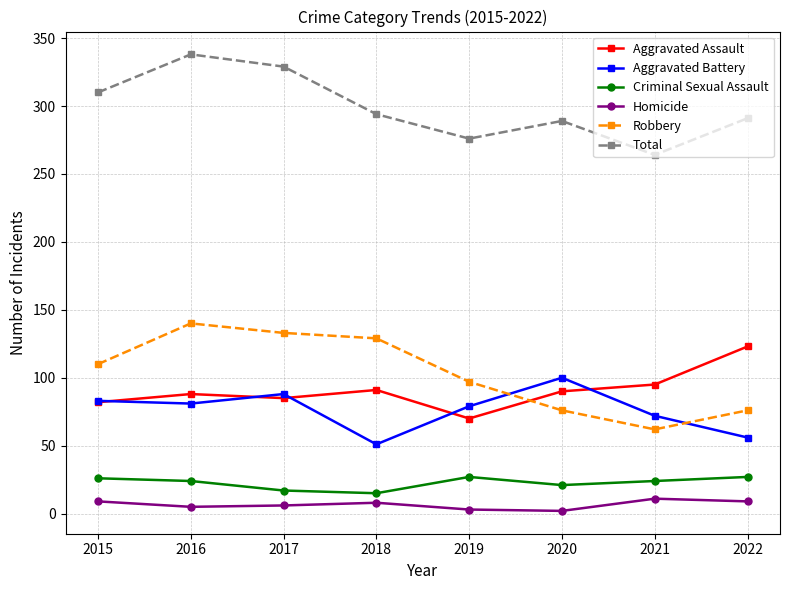

Rank the series at 2021 from lowest to highest value.

Homicide, Criminal Sexual Assault, Robbery, Aggravated Battery, Aggravated Assault, Total